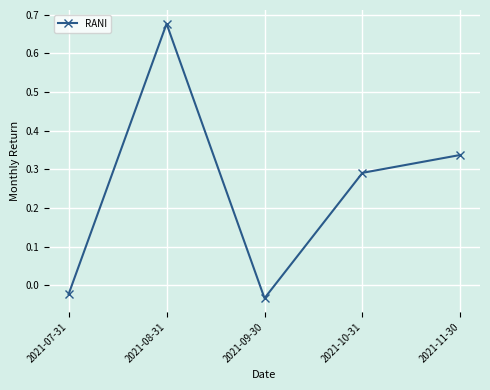

How many data points are less than 0?

2